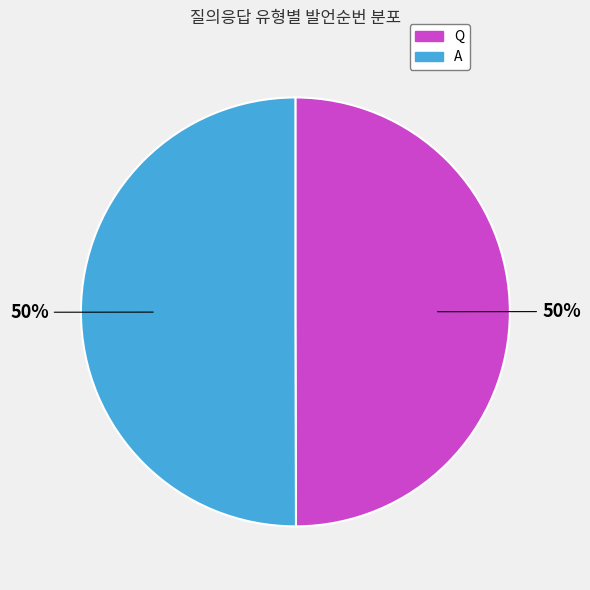

How many segments does this pie chart have?

2